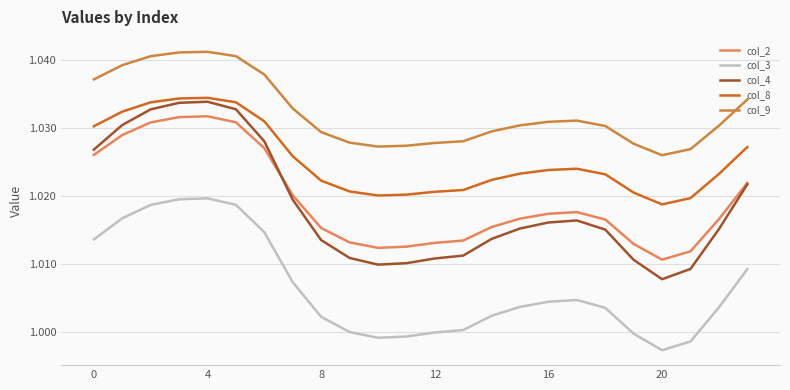

Which series has the largest range (max minus min)?

col_4